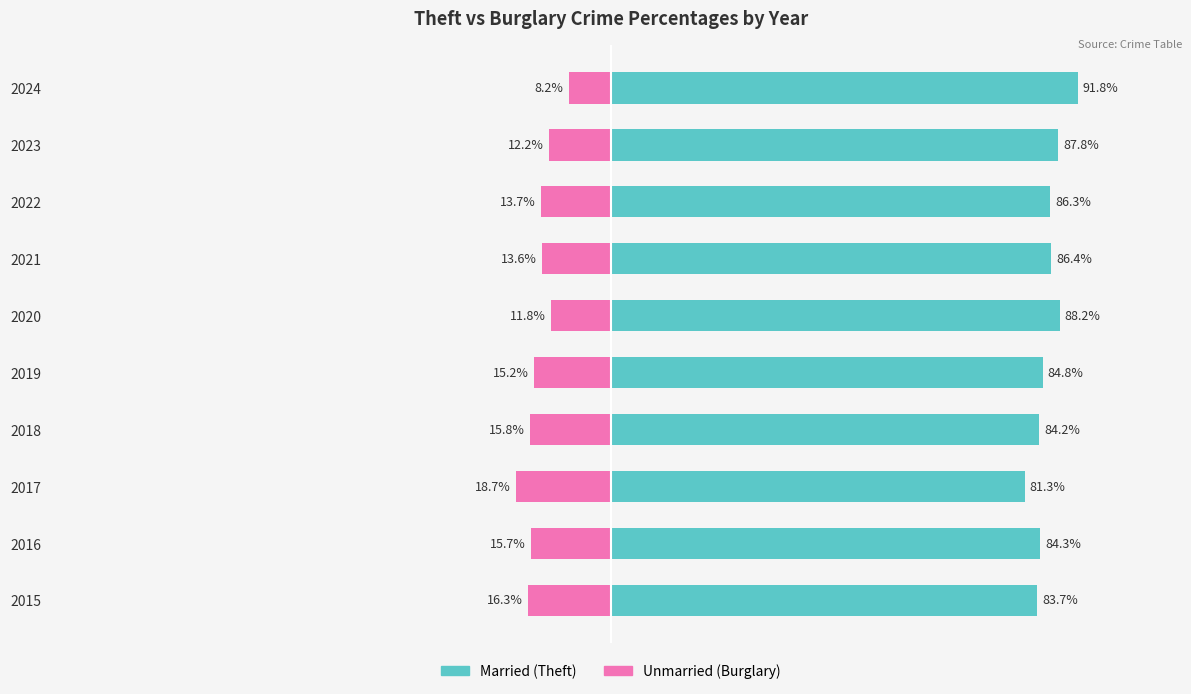

What is the average value of the Unmarried series?

-14.1